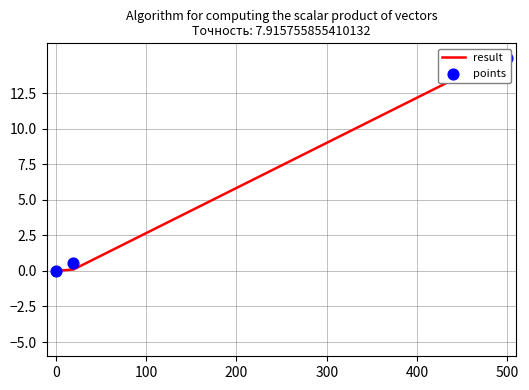

Which series has the largest Y range (max minus min)?

result